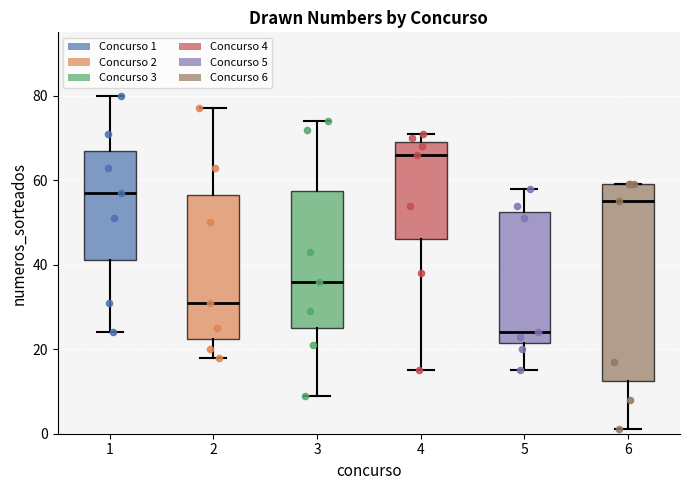

Reading left to right, read every box against the y-axis: the position of its median line, the range the box covers, and the ends of its whiskers. The values are not printed on the chart, so give them approximately, as read against the axis.

1: median 58, box 42 to 68, whiskers 24 to 80
2: median 32, box 22 to 56, whiskers 18 to 78
3: median 36, box 26 to 58, whiskers 10 to 74
4: median 66, box 46 to 70, whiskers 16 to 72
5: median 24, box 22 to 52, whiskers 16 to 58
6: median 56, box 12 to 60, whiskers 2 to 60